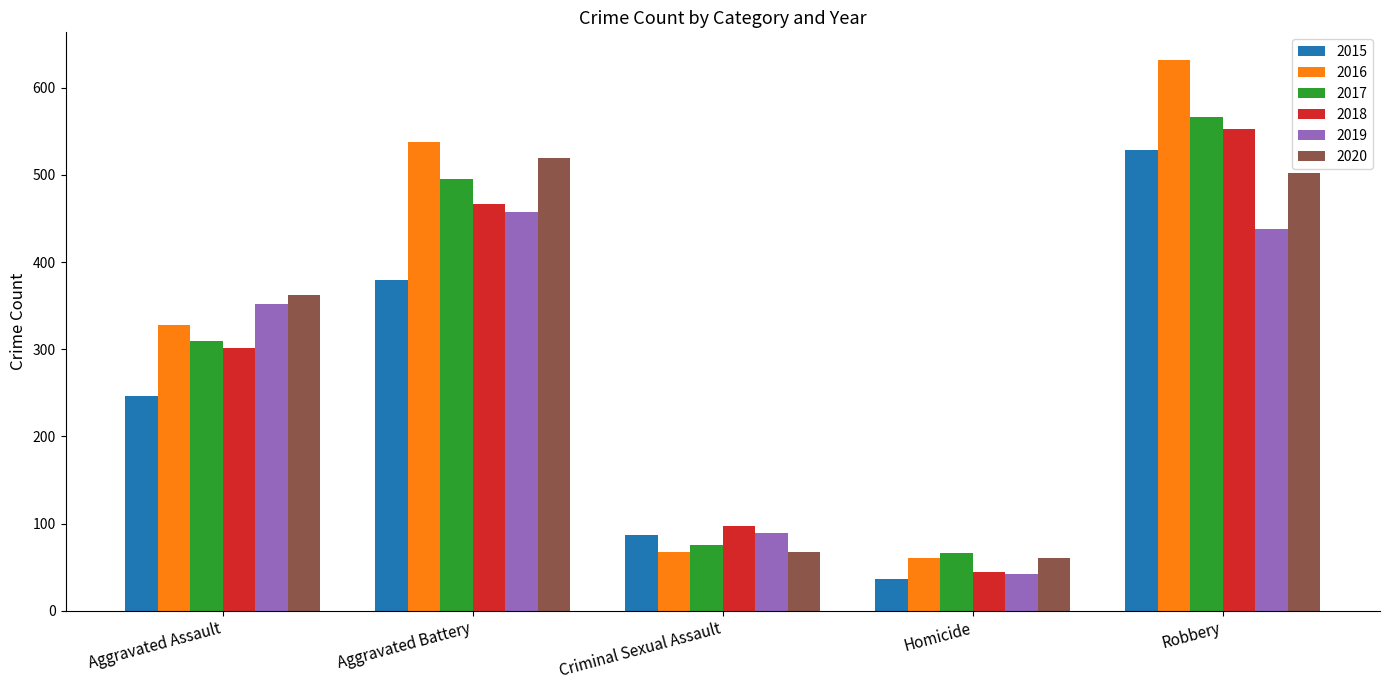

What is the greatest value displayed?

632